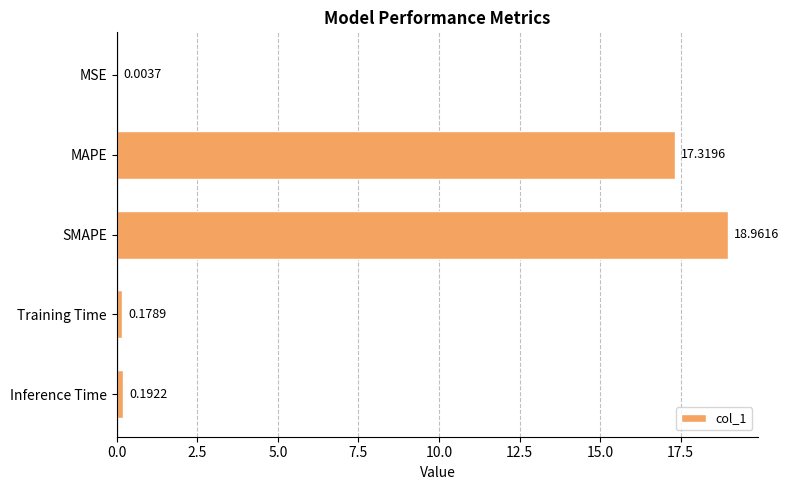

At which label is the value closest to 9?

MAPE